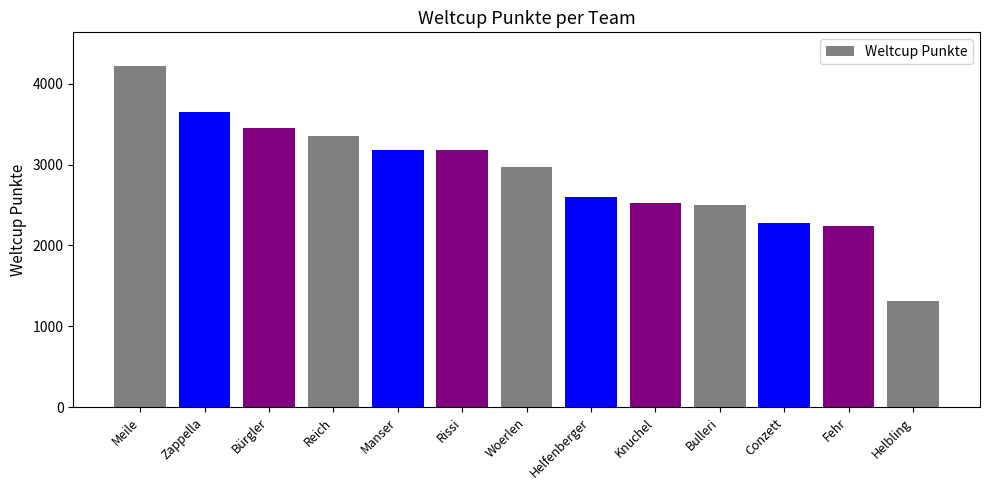

What is the difference between the second highest and second lowest values?

1418